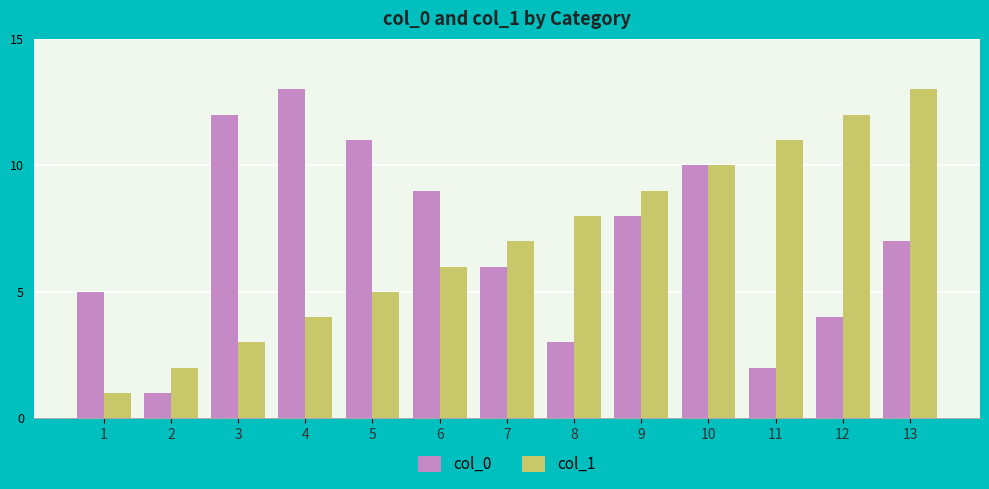

Are the bars horizontal?

No